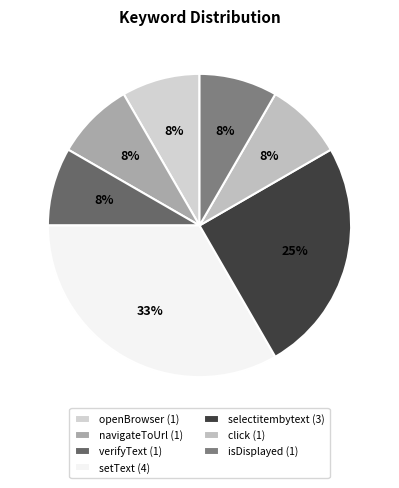

Which slice is the smallest?

openBrowser